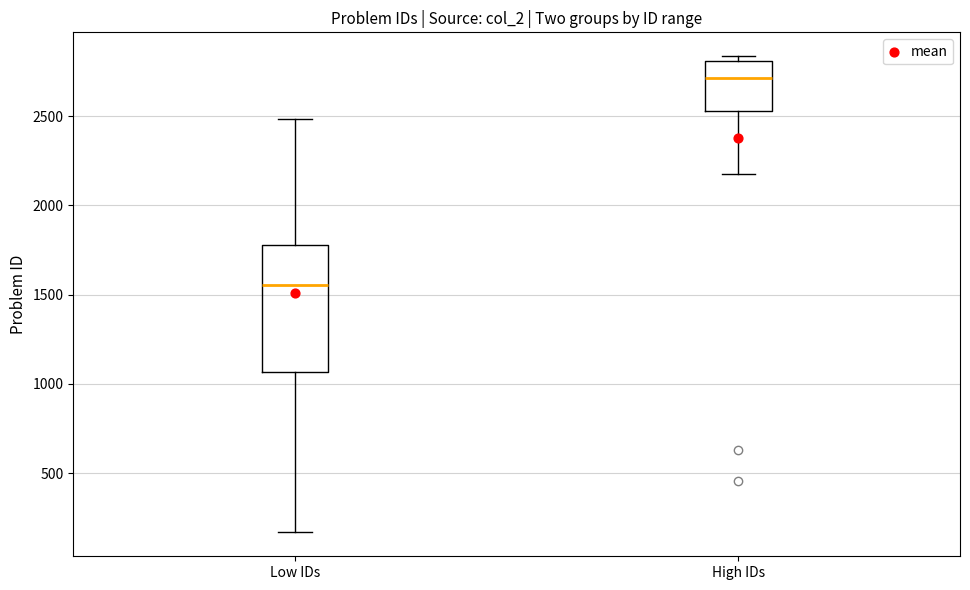

Which box's median line is the highest?

High IDs